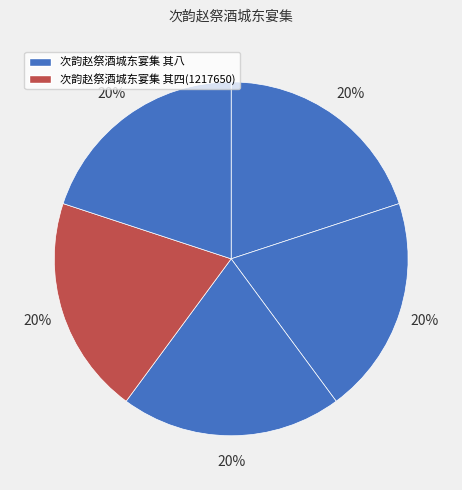

Which category has the smallest portion of the pie?

次韵赵祭酒城东宴集 其四(1217650)